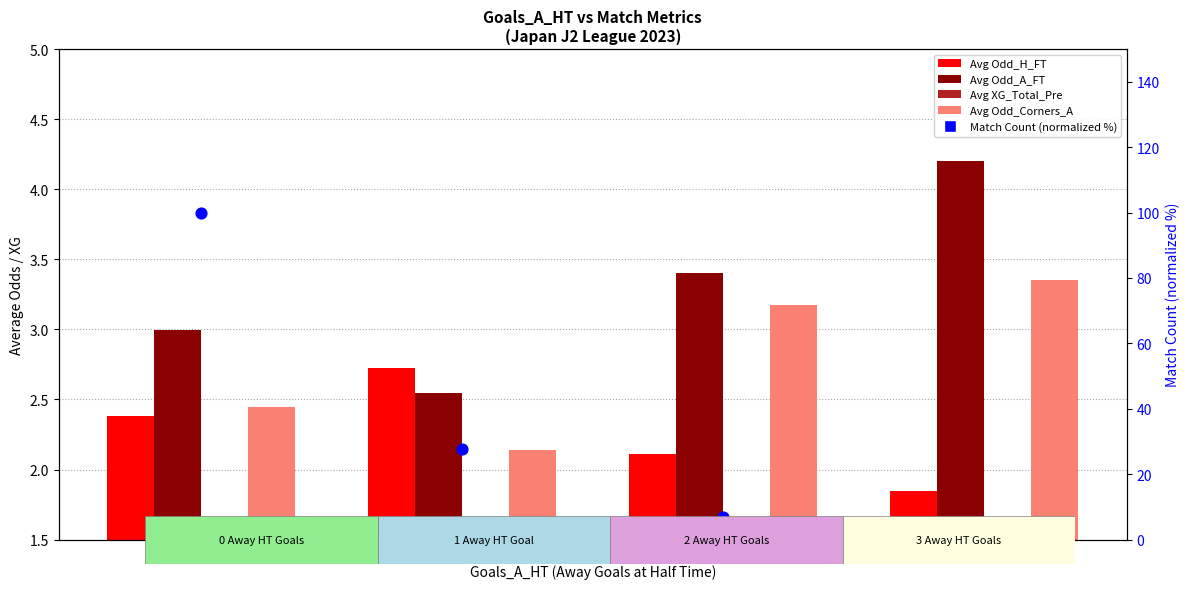

What is the total value across all series at 2?

16.1